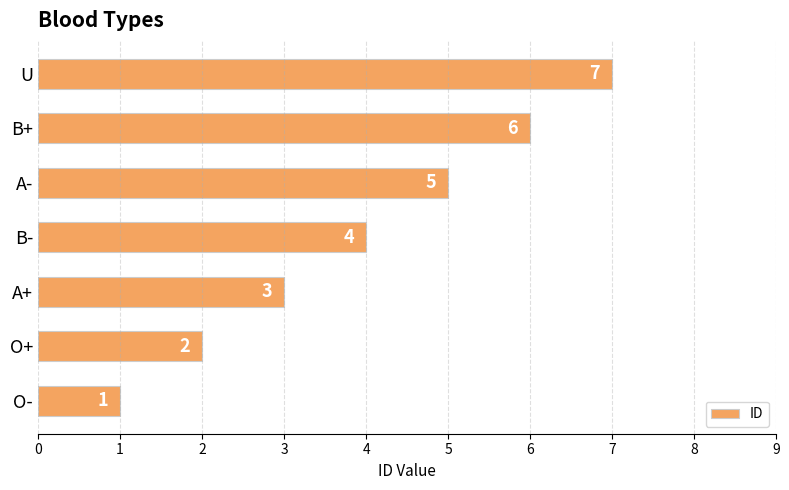

What is the difference between the maximum and minimum values?

6